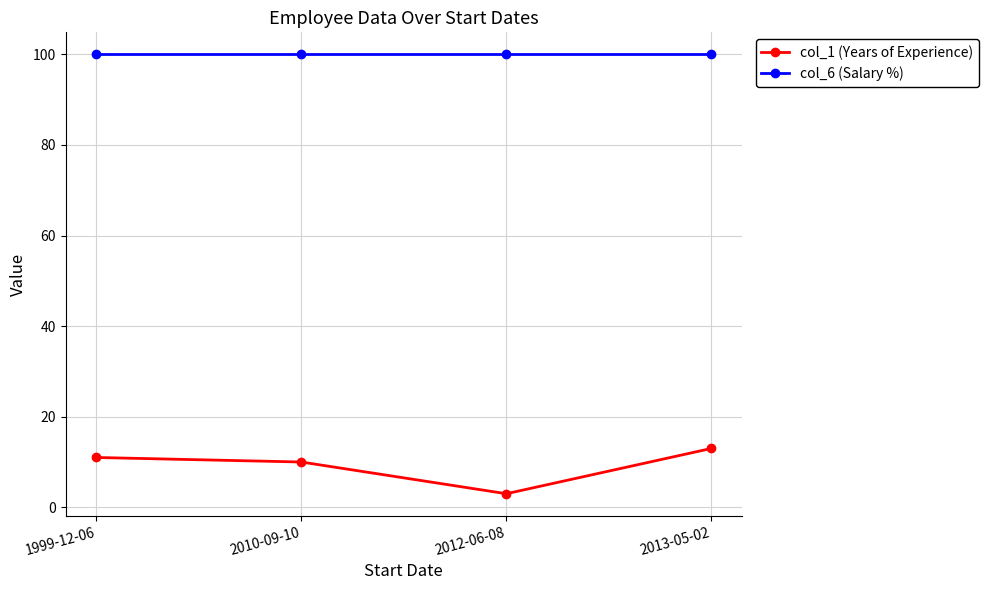

List the series in order of their peak value, lowest first.

col_1 (Years of Experience), col_6 (Salary %)